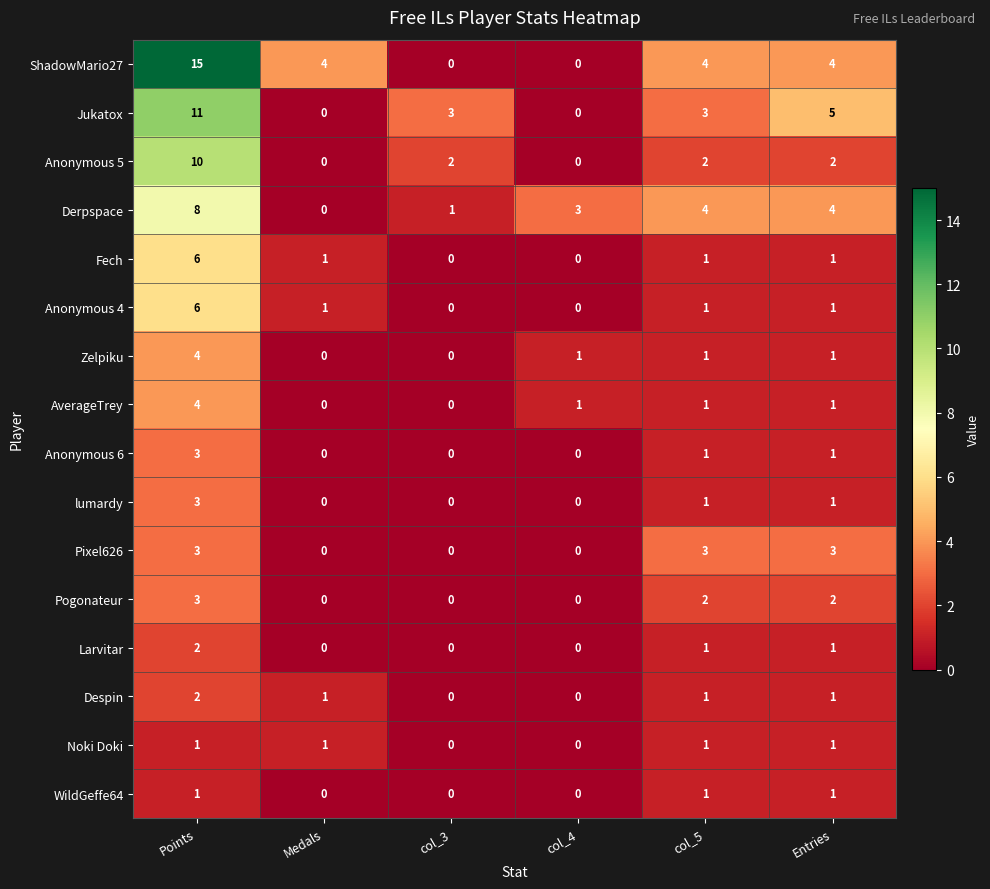

What is the difference between the highest and lowest values at Medals?

4